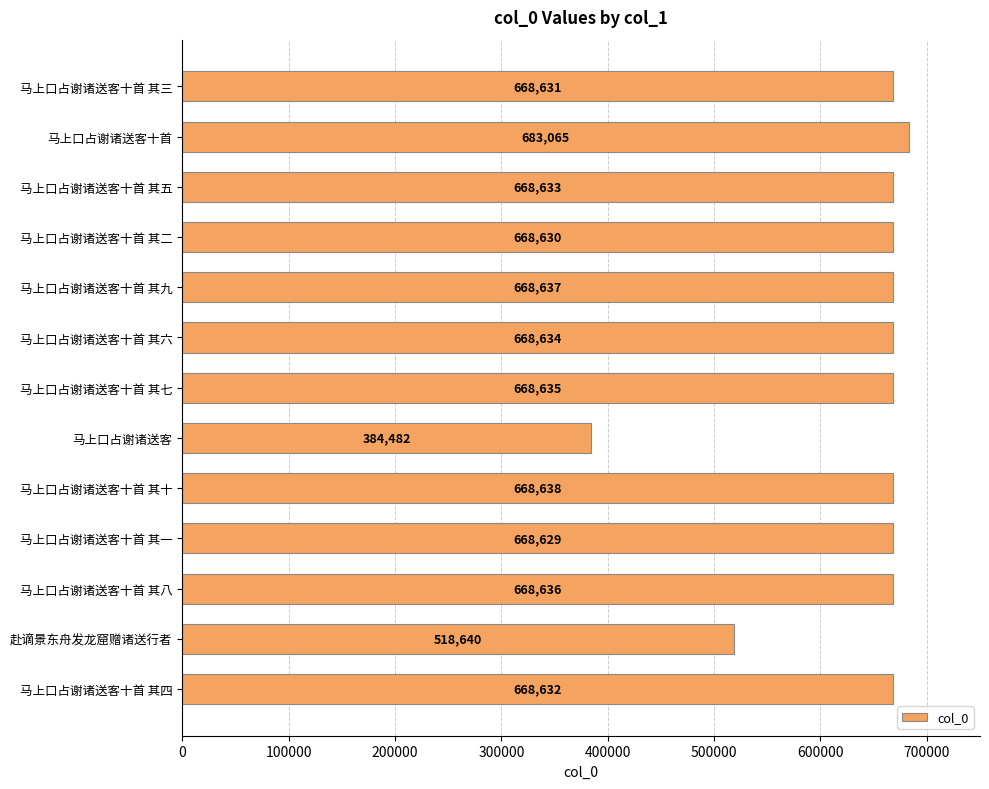

At which label is the value closest to 533773?

赴谪景东舟发龙窟赠诸送行者